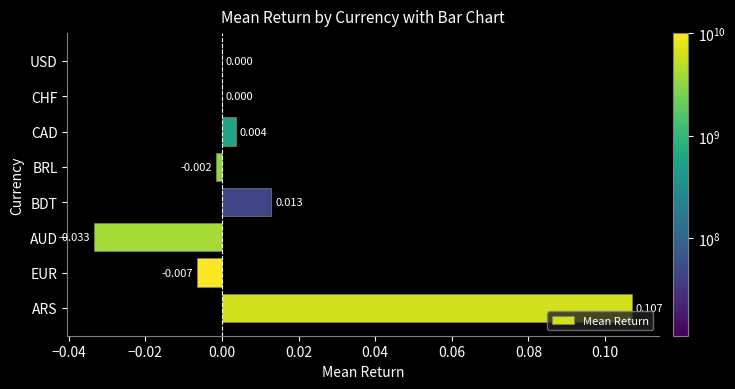

Between CAD and ARS, which is larger?

ARS